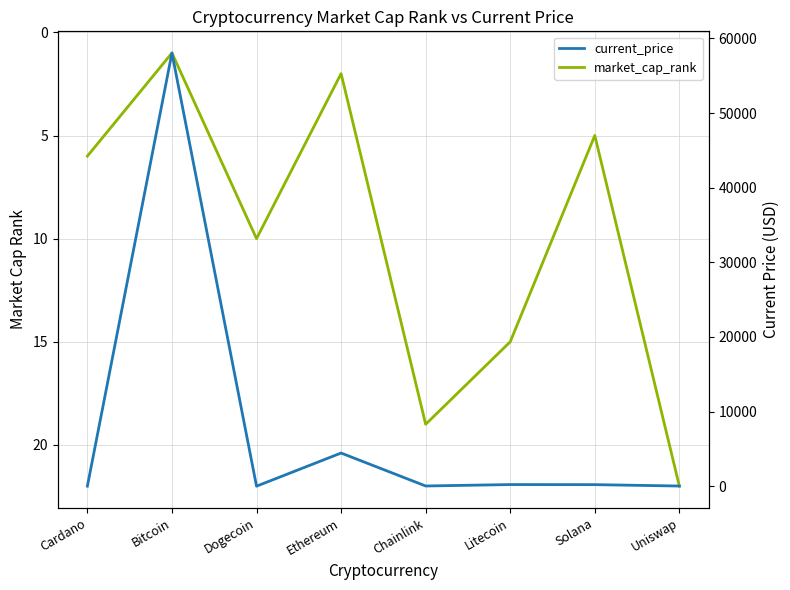

Which series ends up on top after the final intersection of market_cap_rank and current_price?

market_cap_rank